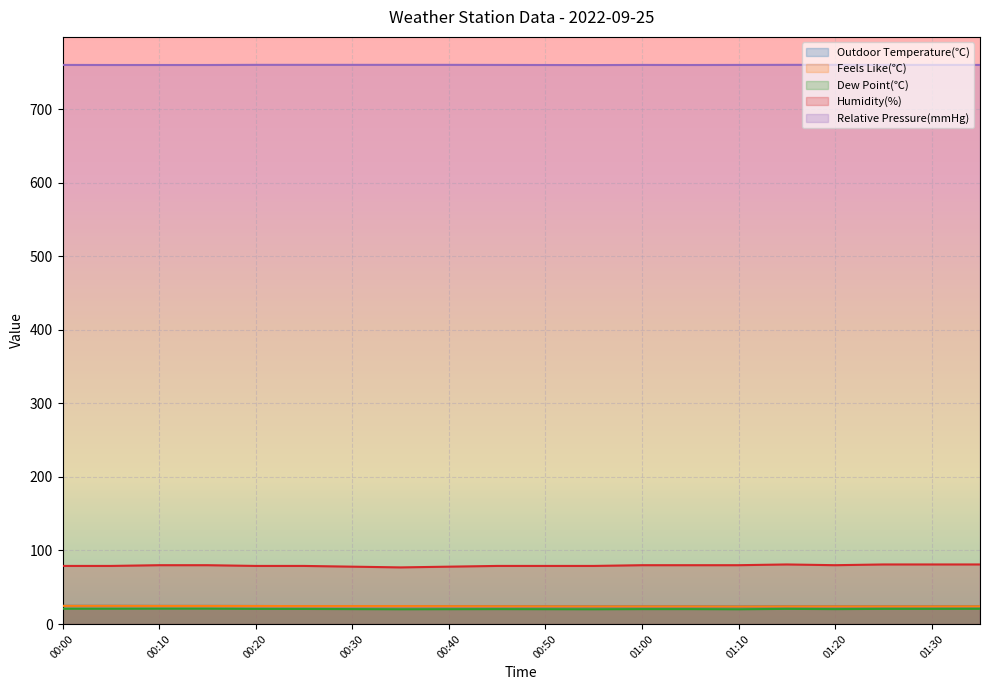

Between 00:30 and 01:10, which is larger?

00:30